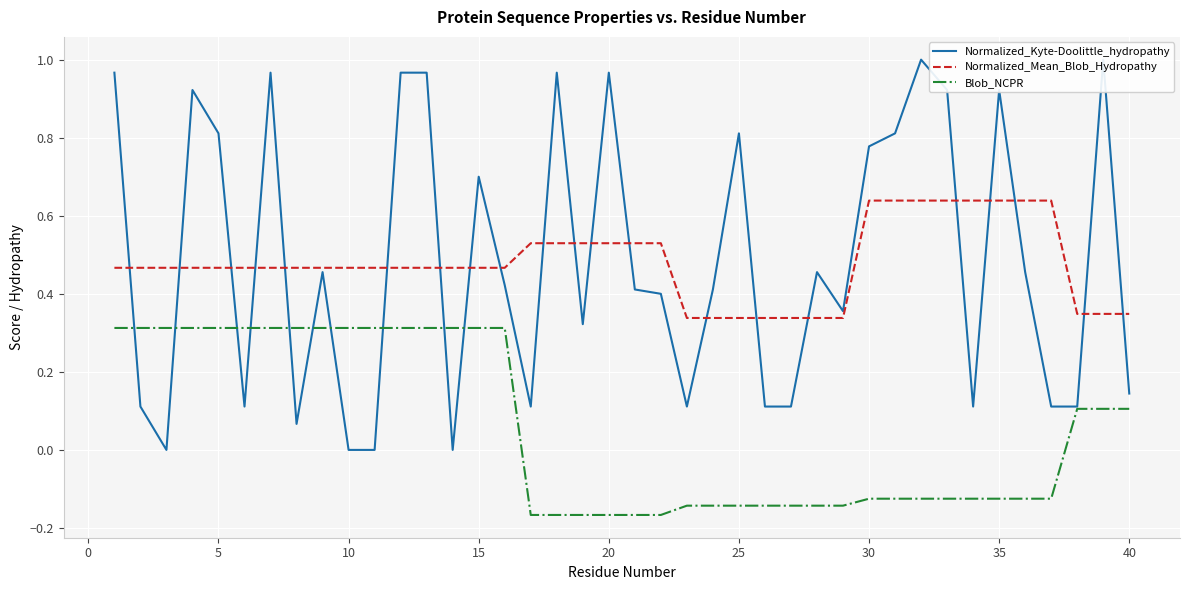

True or false: Normalized_Mean_Blob_Hydropathy and Blob_NCPR intersect in this chart.

False